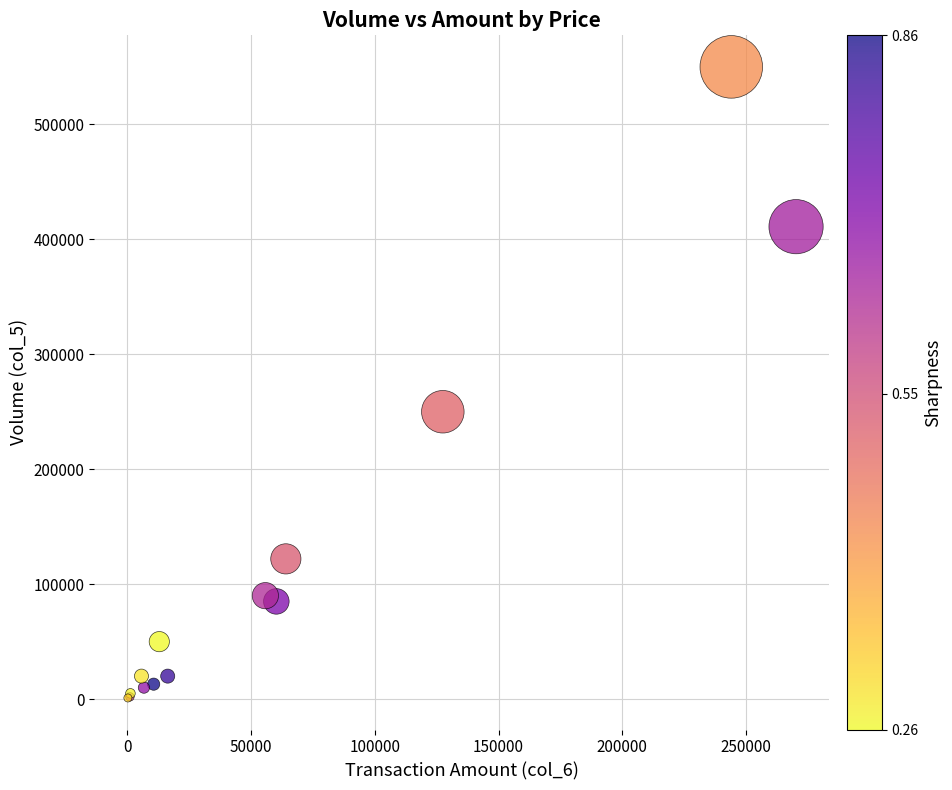

What Y value in the scatter plot is closest to 275500?

250000